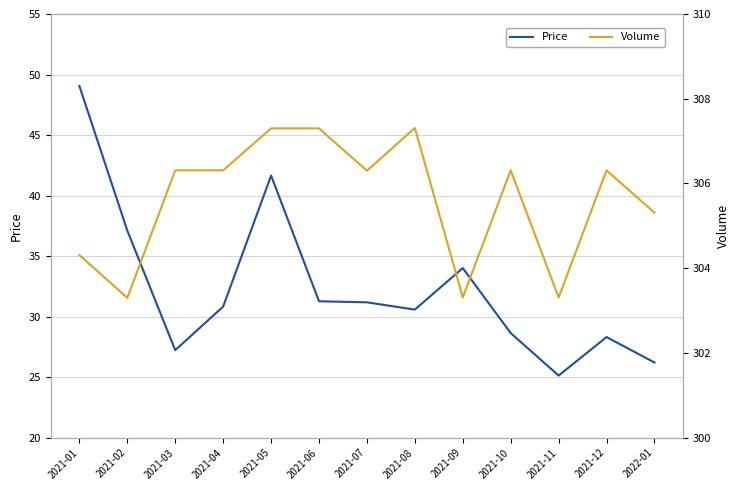

True or false: Price and Volume intersect in this chart.

False